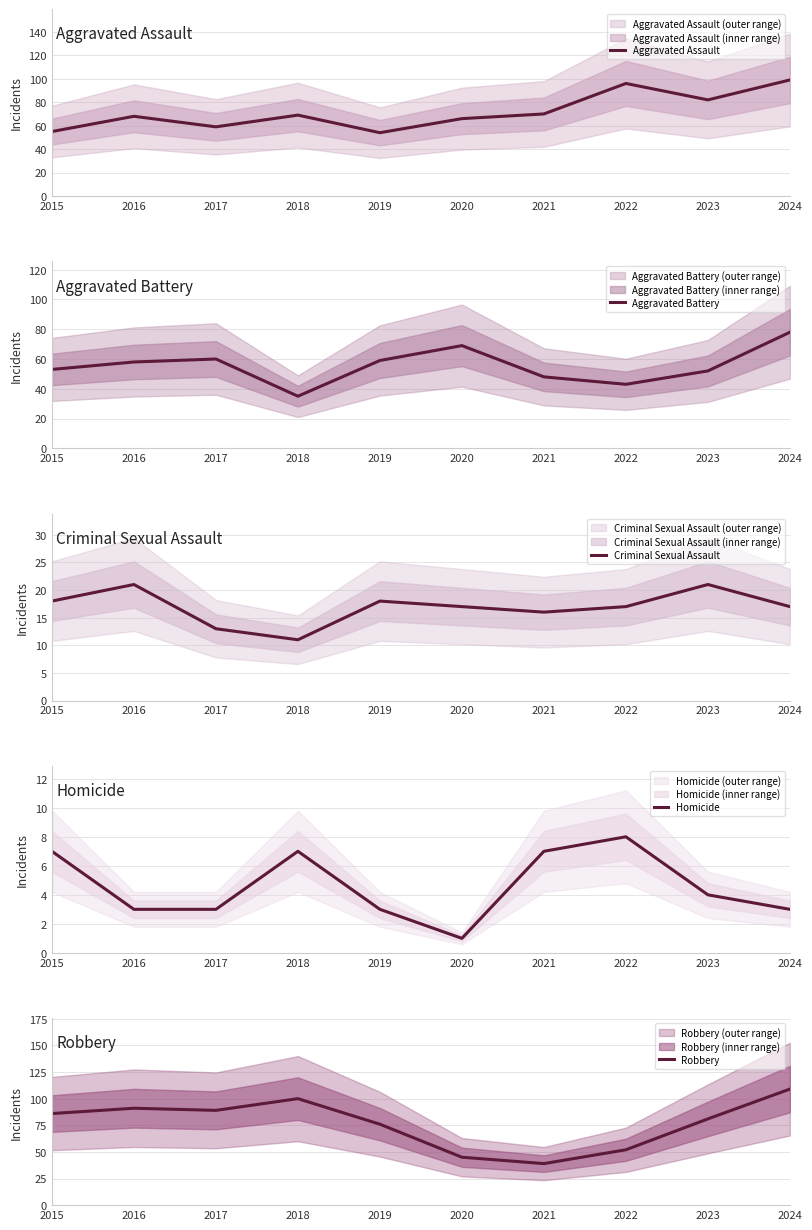

Reading left to right, list all the values displayed in this chart.

Aggravated Assault: 55	68	59	69	54	66	70	96	82	99
Aggravated Battery: 53	58	60	35	59	69	48	43	52	78
Criminal Sexual Assault: 18	21	13	11	18	17	16	17	21	17
Homicide: 7	3	3	7	3	1	7	8	4	3
Robbery: 86	91	89	100	76	45	39	52	81	109